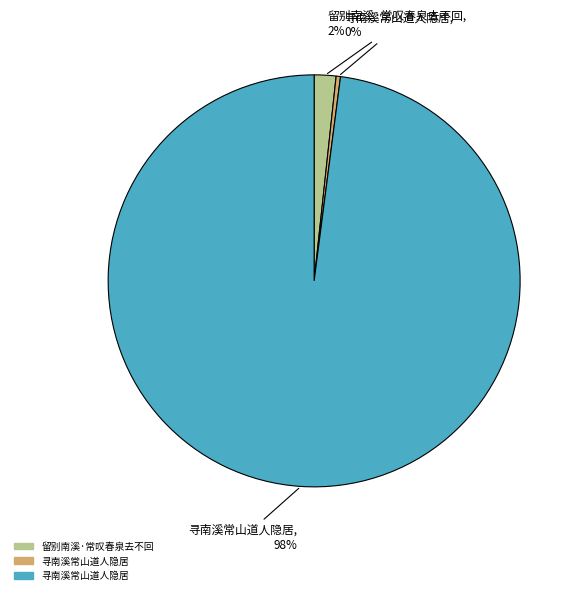

Is there a majority slice in this chart?

Yes